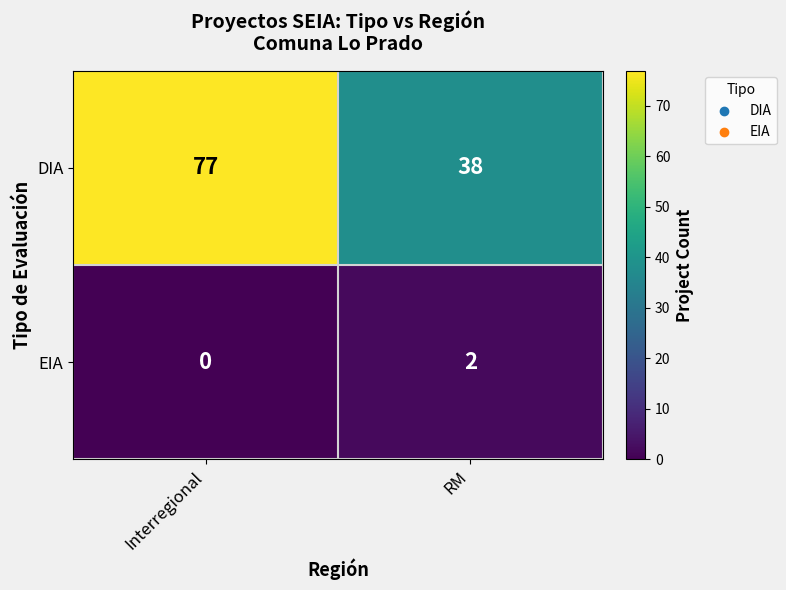

At how many categories does at least one series exceed 76?

1